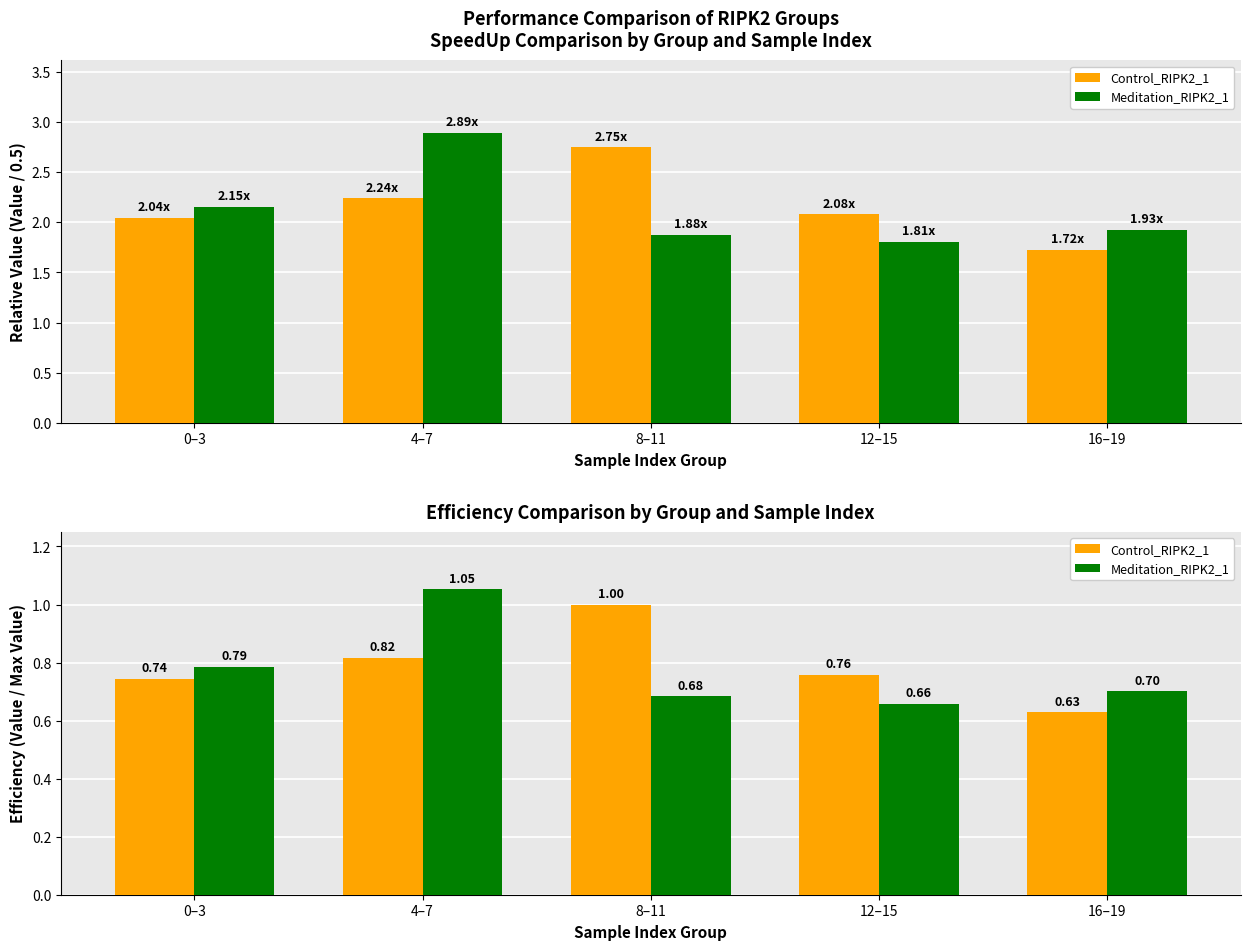

What position from the left is 12–15?

4